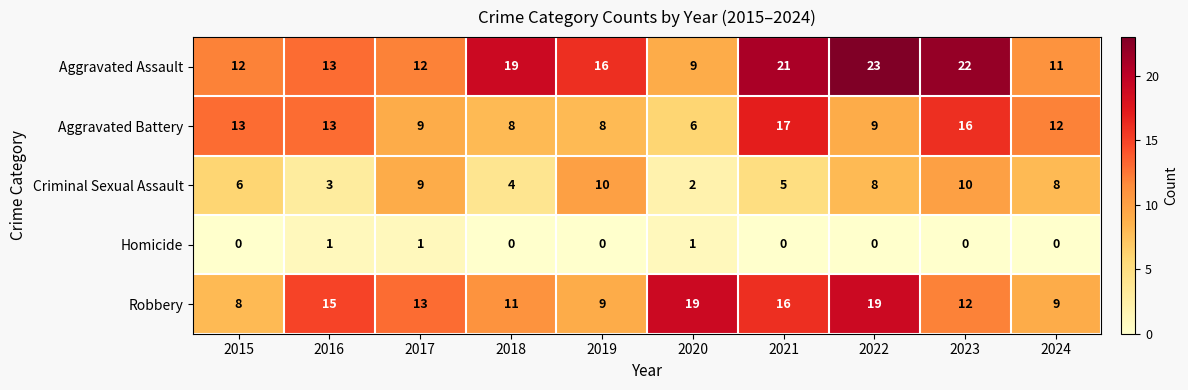

The value of Aggravated Battery at 2019 is 12. True or false?

False